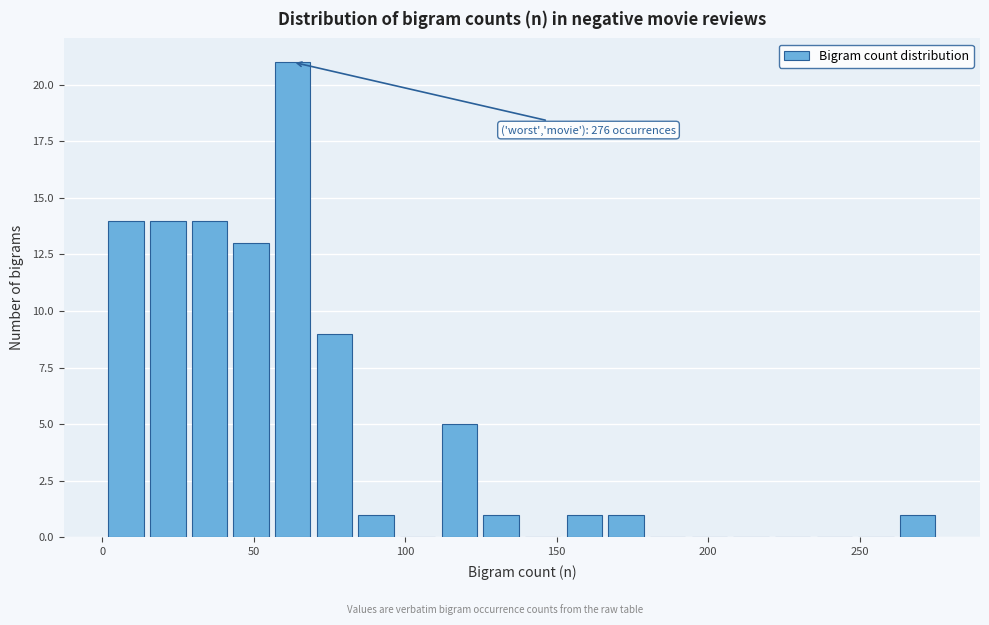

Read against the x-axis, roughly where is the centre of the tallest bar?

65